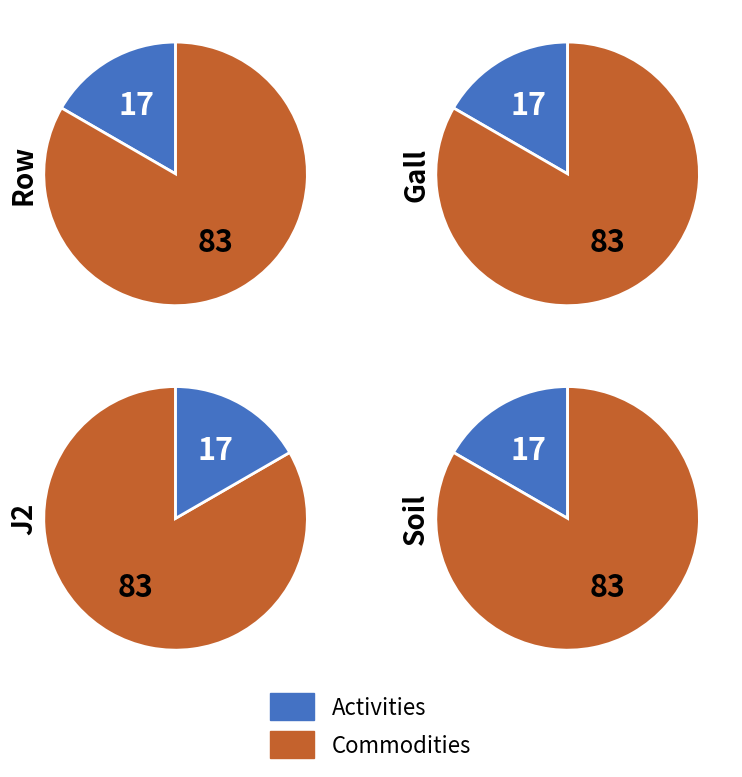

Rank the series by their average value, from highest to lowest.

Commodities, Activities